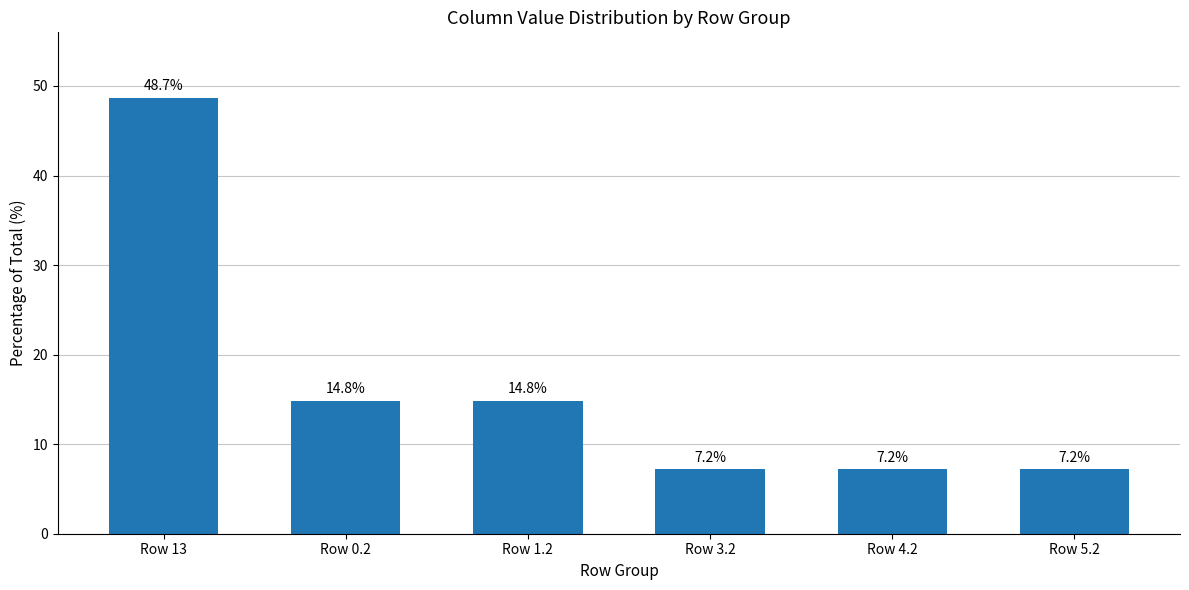

How many bars are there in total?

6